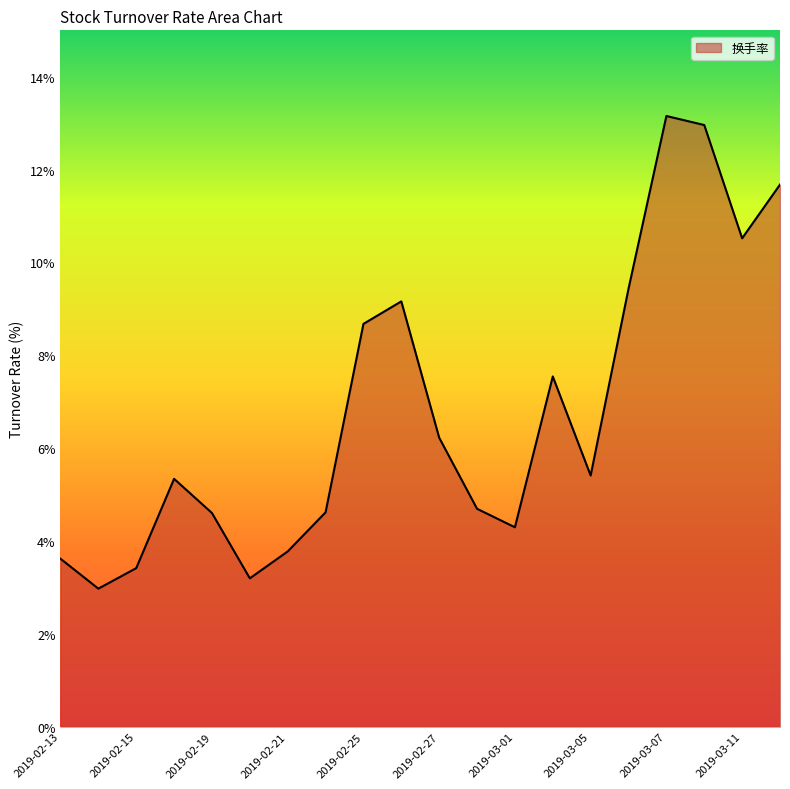

Count the number of values greater than 5.

11